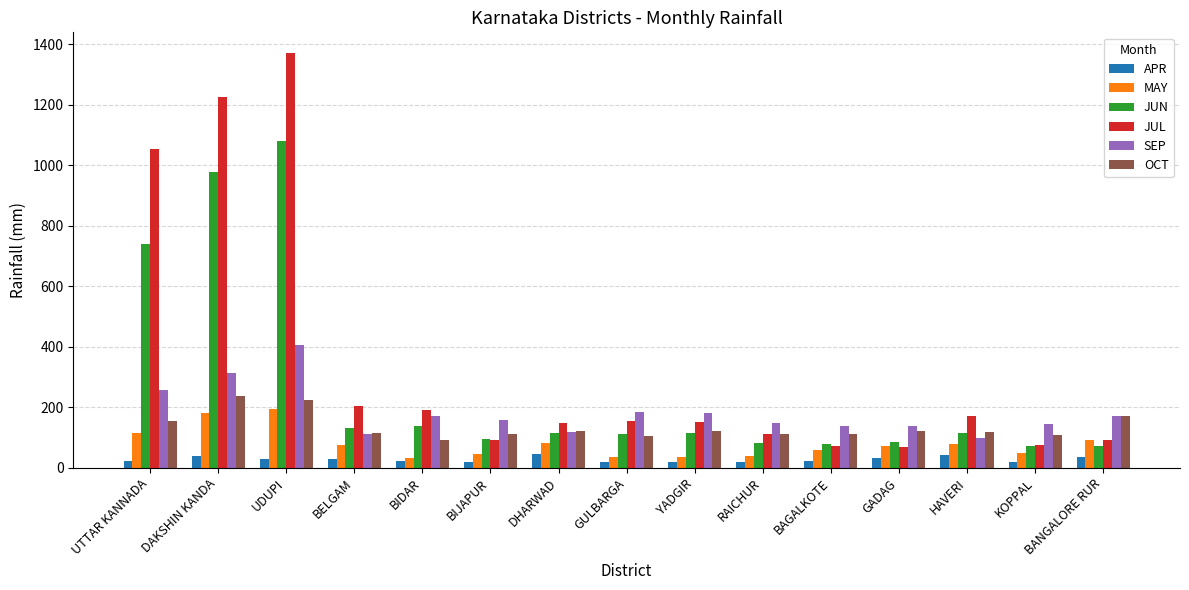

Which category has the lowest value in the OCT series?

BIDAR